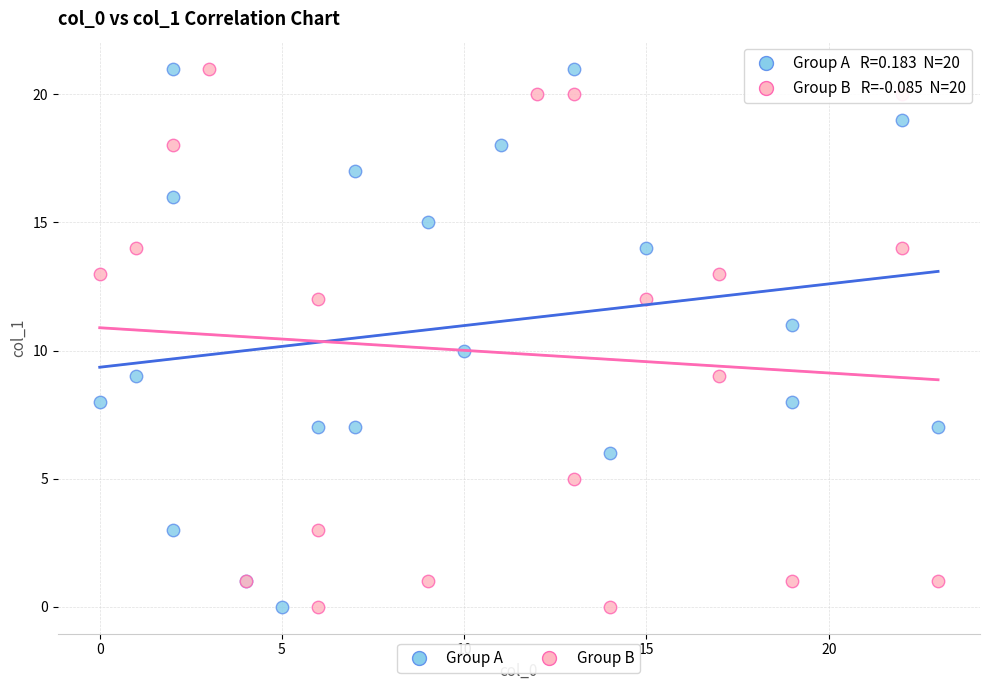

What are all the series names shown in the legend?

Group A, Group B